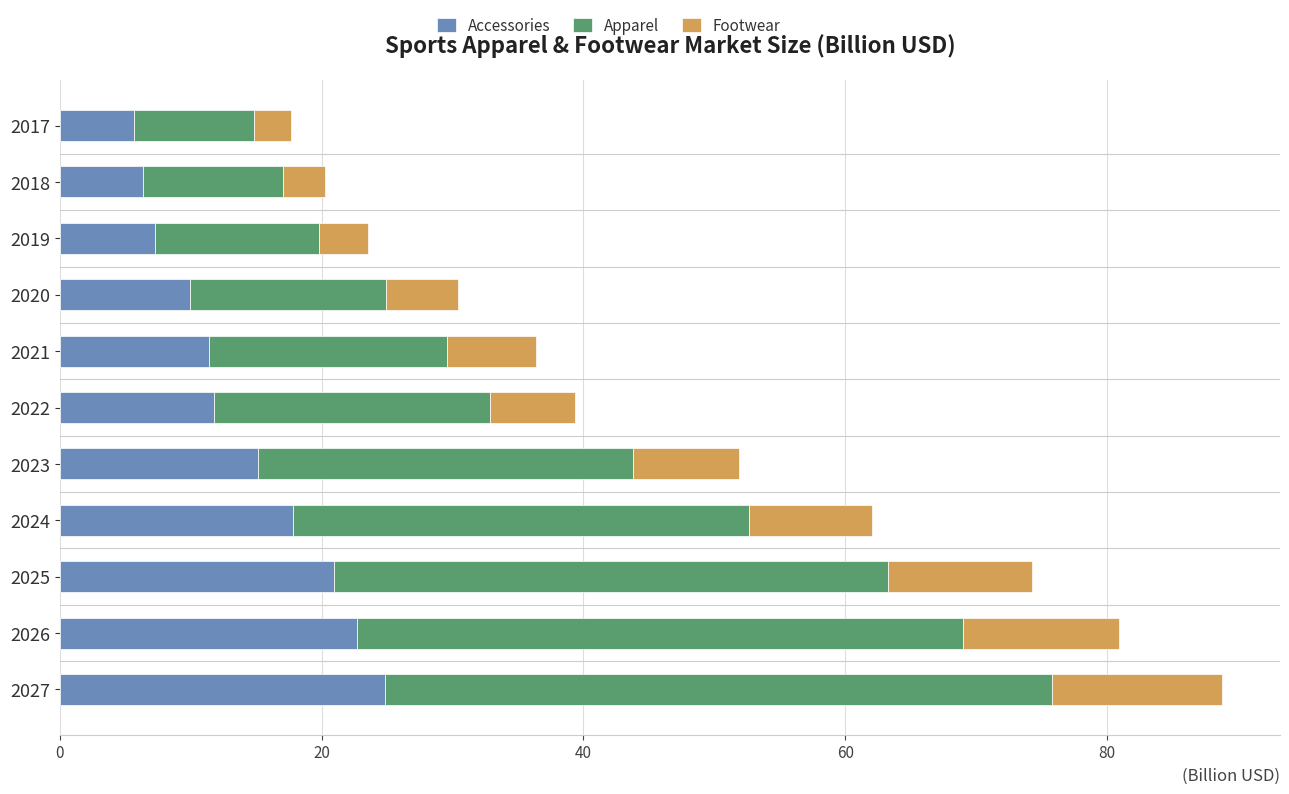

At which category is the sum across all series the highest?

2027